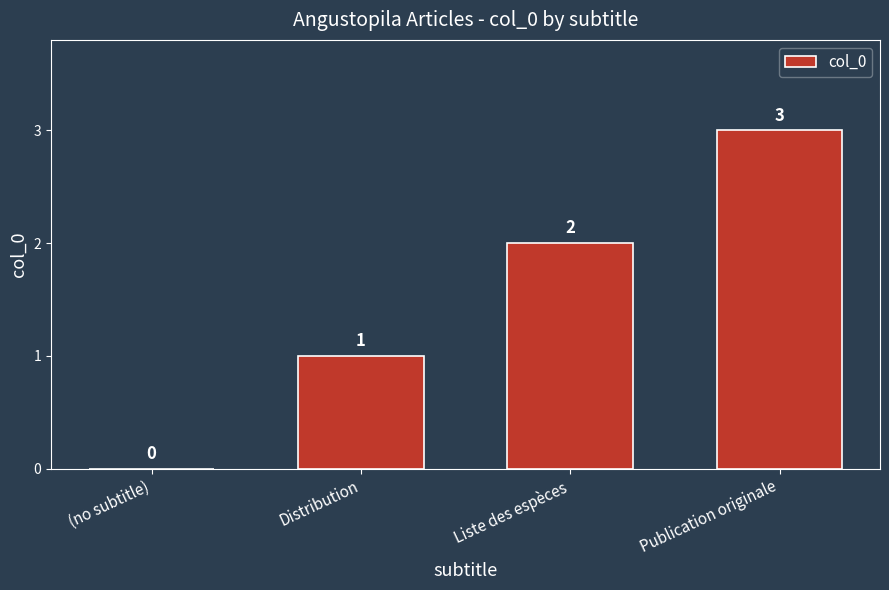

What is the greatest value displayed?

3